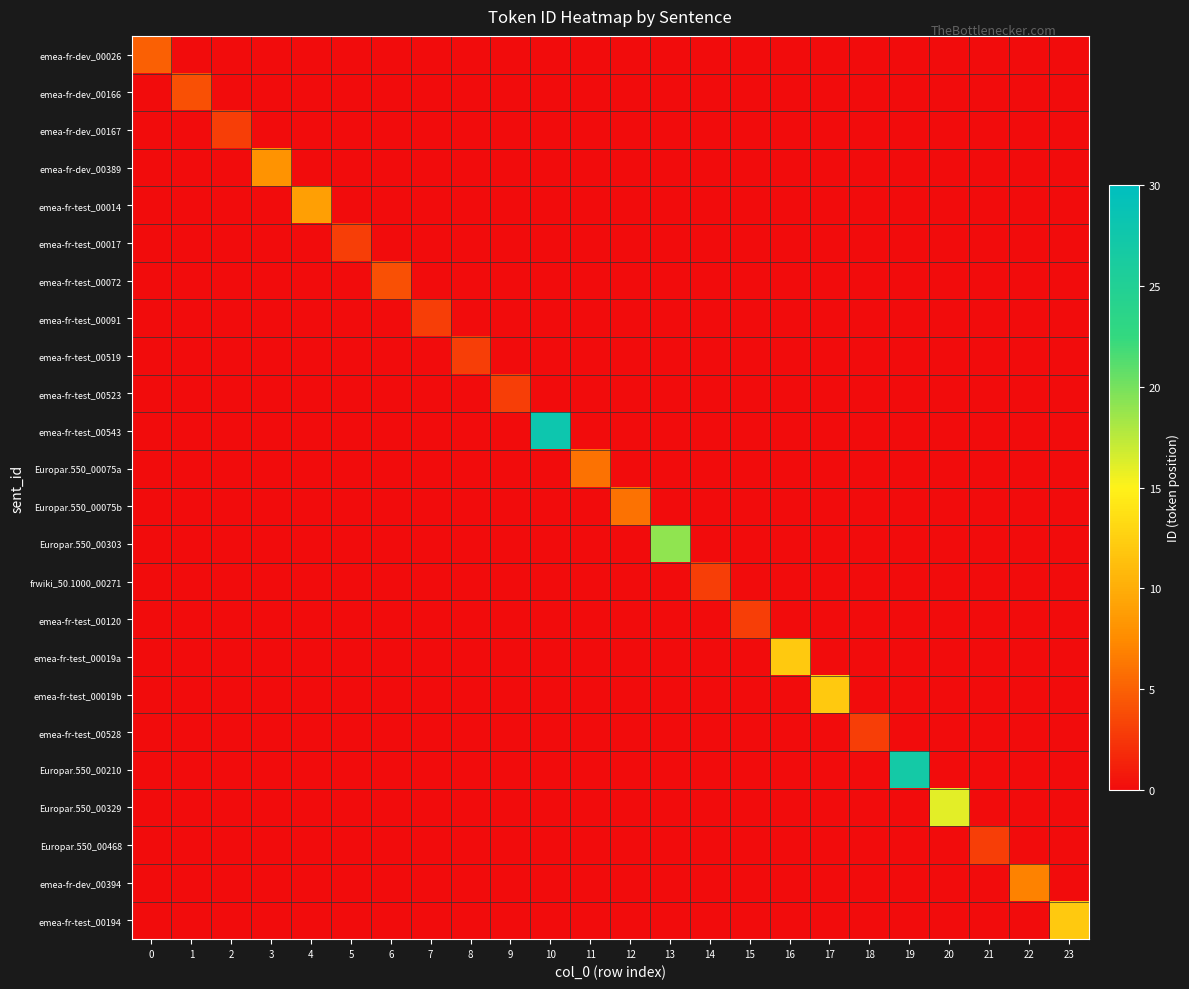

Reading right to left, list all the values displayed in this chart.

emea-fr-dev_00026: 23=0	22=0	21=0	20=0	19=0	18=0	17=0	16=0	15=0	14=0	13=0	12=0	11=0	10=0	9=0	8=0	7=0	6=0	5=0	4=0	3=0	2=0	1=0	0=5
emea-fr-dev_00166: 23=0	22=0	21=0	20=0	19=0	18=0	17=0	16=0	15=0	14=0	13=0	12=0	11=0	10=0	9=0	8=0	7=0	6=0	5=0	4=0	3=0	2=0	1=4	0=0
emea-fr-dev_00167: 23=0	22=0	21=0	20=0	19=0	18=0	17=0	16=0	15=0	14=0	13=0	12=0	11=0	10=0	9=0	8=0	7=0	6=0	5=0	4=0	3=0	2=3	1=0	0=0
emea-fr-dev_00389: 23=0	22=0	21=0	20=0	19=0	18=0	17=0	16=0	15=0	14=0	13=0	12=0	11=0	10=0	9=0	8=0	7=0	6=0	5=0	4=0	3=8	2=0	1=0	0=0
emea-fr-test_00014: 23=0	22=0	21=0	20=0	19=0	18=0	17=0	16=0	15=0	14=0	13=0	12=0	11=0	10=0	9=0	8=0	7=0	6=0	5=0	4=9	3=0	2=0	1=0	0=0
emea-fr-test_00017: 23=0	22=0	21=0	20=0	19=0	18=0	17=0	16=0	15=0	14=0	13=0	12=0	11=0	10=0	9=0	8=0	7=0	6=0	5=3	4=0	3=0	2=0	1=0	0=0
emea-fr-test_00072: 23=0	22=0	21=0	20=0	19=0	18=0	17=0	16=0	15=0	14=0	13=0	12=0	11=0	10=0	9=0	8=0	7=0	6=4	5=0	4=0	3=0	2=0	1=0	0=0
emea-fr-test_00091: 23=0	22=0	21=0	20=0	19=0	18=0	17=0	16=0	15=0	14=0	13=0	12=0	11=0	10=0	9=0	8=0	7=3	6=0	5=0	4=0	3=0	2=0	1=0	0=0
emea-fr-test_00519: 23=0	22=0	21=0	20=0	19=0	18=0	17=0	16=0	15=0	14=0	13=0	12=0	11=0	10=0	9=0	8=3	7=0	6=0	5=0	4=0	3=0	2=0	1=0	0=0
emea-fr-test_00523: 23=0	22=0	21=0	20=0	19=0	18=0	17=0	16=0	15=0	14=0	13=0	12=0	11=0	10=0	9=3	8=0	7=0	6=0	5=0	4=0	3=0	2=0	1=0	0=0
emea-fr-test_00543: 23=0	22=0	21=0	20=0	19=0	18=0	17=0	16=0	15=0	14=0	13=0	12=0	11=0	10=28	9=0	8=0	7=0	6=0	5=0	4=0	3=0	2=0	1=0	0=0
Europar.550_00075a: 23=0	22=0	21=0	20=0	19=0	18=0	17=0	16=0	15=0	14=0	13=0	12=0	11=6	10=0	9=0	8=0	7=0	6=0	5=0	4=0	3=0	2=0	1=0	0=0
Europar.550_00075b: 23=0	22=0	21=0	20=0	19=0	18=0	17=0	16=0	15=0	14=0	13=0	12=6	11=0	10=0	9=0	8=0	7=0	6=0	5=0	4=0	3=0	2=0	1=0	0=0
Europar.550_00303: 23=0	22=0	21=0	20=0	19=0	18=0	17=0	16=0	15=0	14=0	13=19	12=0	11=0	10=0	9=0	8=0	7=0	6=0	5=0	4=0	3=0	2=0	1=0	0=0
frwiki_50.1000_00271: 23=0	22=0	21=0	20=0	19=0	18=0	17=0	16=0	15=0	14=3	13=0	12=0	11=0	10=0	9=0	8=0	7=0	6=0	5=0	4=0	3=0	2=0	1=0	0=0
emea-fr-test_00120: 23=0	22=0	21=0	20=0	19=0	18=0	17=0	16=0	15=3	14=0	13=0	12=0	11=0	10=0	9=0	8=0	7=0	6=0	5=0	4=0	3=0	2=0	1=0	0=0
emea-fr-test_00019a: 23=0	22=0	21=0	20=0	19=0	18=0	17=0	16=12	15=0	14=0	13=0	12=0	11=0	10=0	9=0	8=0	7=0	6=0	5=0	4=0	3=0	2=0	1=0	0=0
emea-fr-test_00019b: 23=0	22=0	21=0	20=0	19=0	18=0	17=12	16=0	15=0	14=0	13=0	12=0	11=0	10=0	9=0	8=0	7=0	6=0	5=0	4=0	3=0	2=0	1=0	0=0
emea-fr-test_00528: 23=0	22=0	21=0	20=0	19=0	18=3	17=0	16=0	15=0	14=0	13=0	12=0	11=0	10=0	9=0	8=0	7=0	6=0	5=0	4=0	3=0	2=0	1=0	0=0
Europar.550_00210: 23=0	22=0	21=0	20=0	19=27	18=0	17=0	16=0	15=0	14=0	13=0	12=0	11=0	10=0	9=0	8=0	7=0	6=0	5=0	4=0	3=0	2=0	1=0	0=0
Europar.550_00329: 23=0	22=0	21=0	20=16	19=0	18=0	17=0	16=0	15=0	14=0	13=0	12=0	11=0	10=0	9=0	8=0	7=0	6=0	5=0	4=0	3=0	2=0	1=0	0=0
Europar.550_00468: 23=0	22=0	21=3	20=0	19=0	18=0	17=0	16=0	15=0	14=0	13=0	12=0	11=0	10=0	9=0	8=0	7=0	6=0	5=0	4=0	3=0	2=0	1=0	0=0
emea-fr-dev_00394: 23=0	22=7	21=0	20=0	19=0	18=0	17=0	16=0	15=0	14=0	13=0	12=0	11=0	10=0	9=0	8=0	7=0	6=0	5=0	4=0	3=0	2=0	1=0	0=0
emea-fr-test_00194: 23=12	22=0	21=0	20=0	19=0	18=0	17=0	16=0	15=0	14=0	13=0	12=0	11=0	10=0	9=0	8=0	7=0	6=0	5=0	4=0	3=0	2=0	1=0	0=0